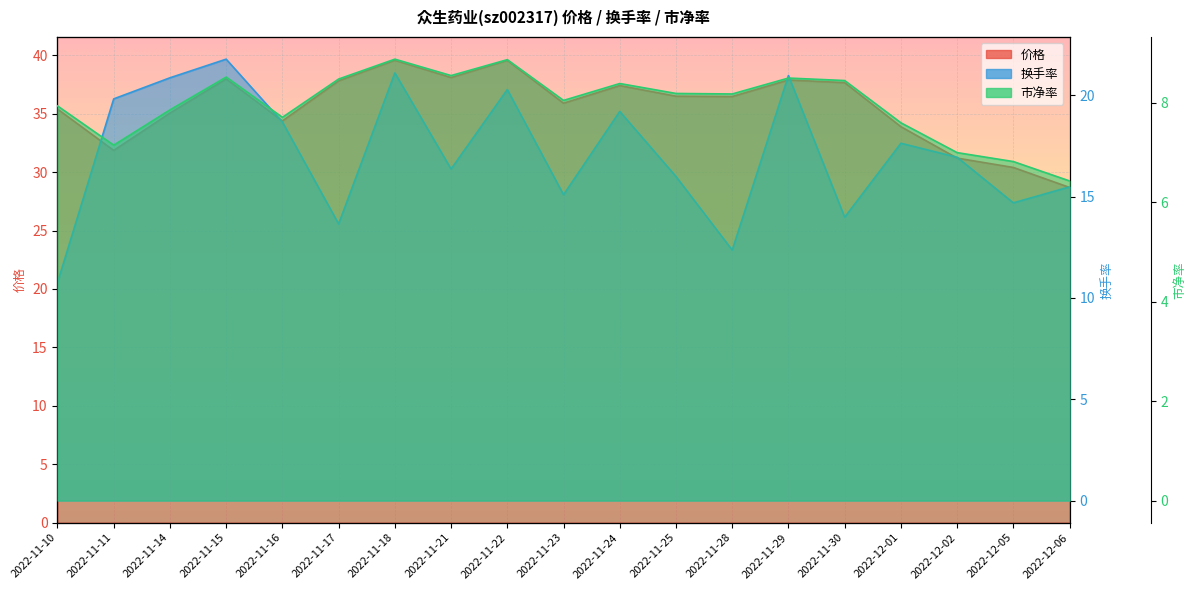

What is the label of the 7th point from the left?

2022-11-18